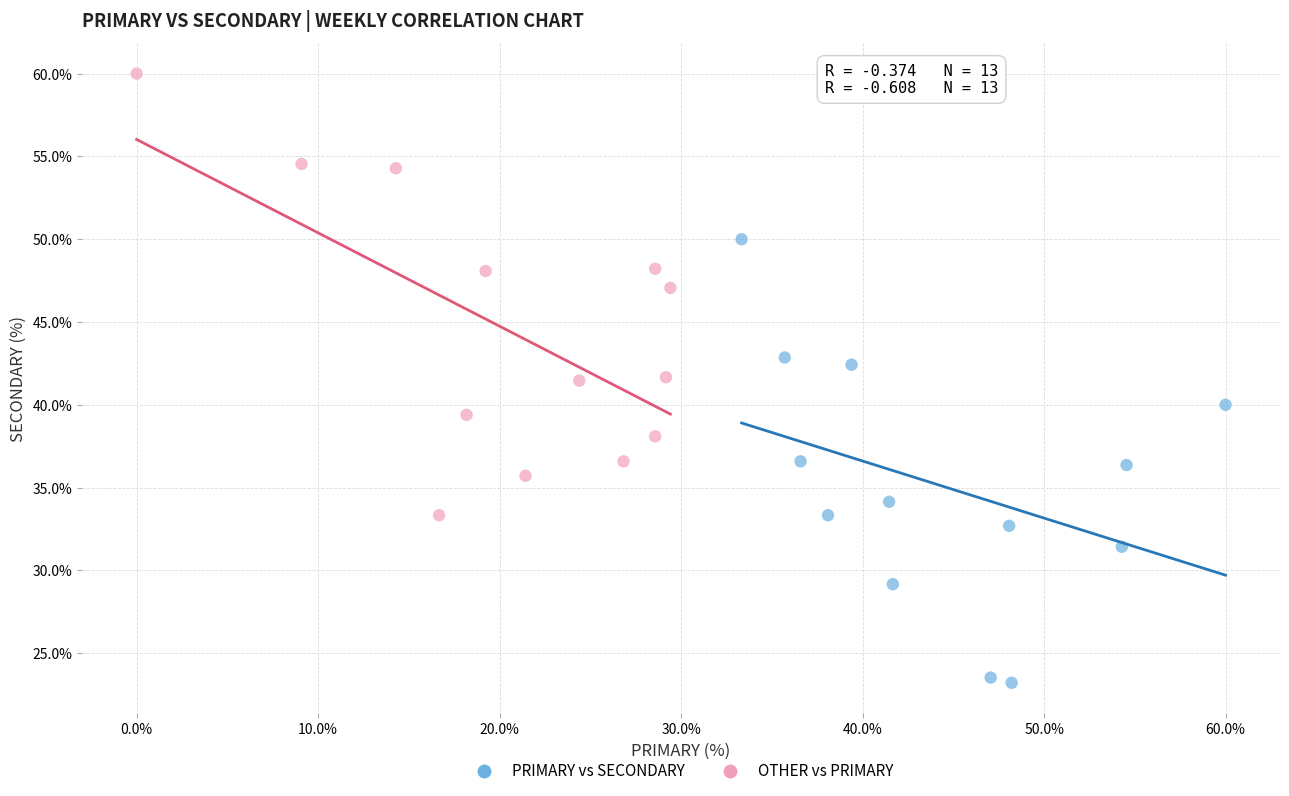

Which series contains the lowest Y value?

PRIMARY vs SECONDARY